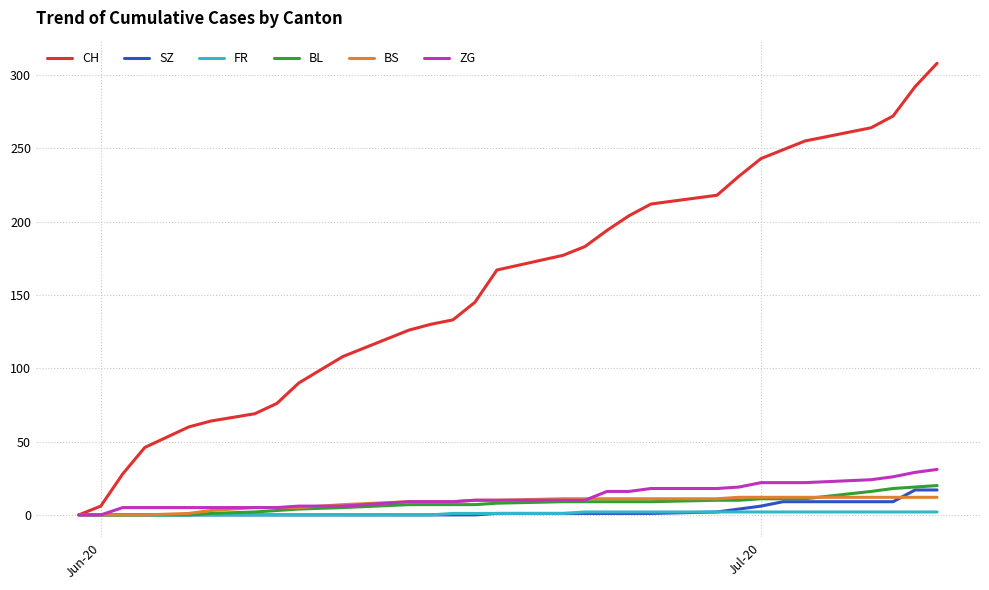

Which series has the widest spread of values?

CH